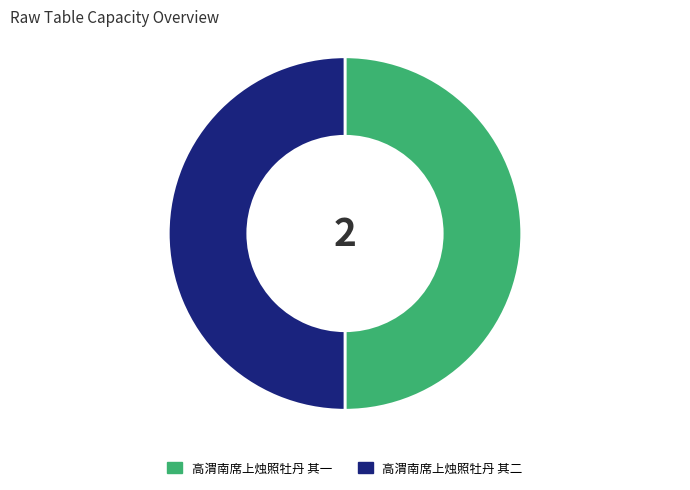

Is the sum of 高渭南席上烛照牡丹 其二 and 高渭南席上烛照牡丹 其一 greater than half?

Yes